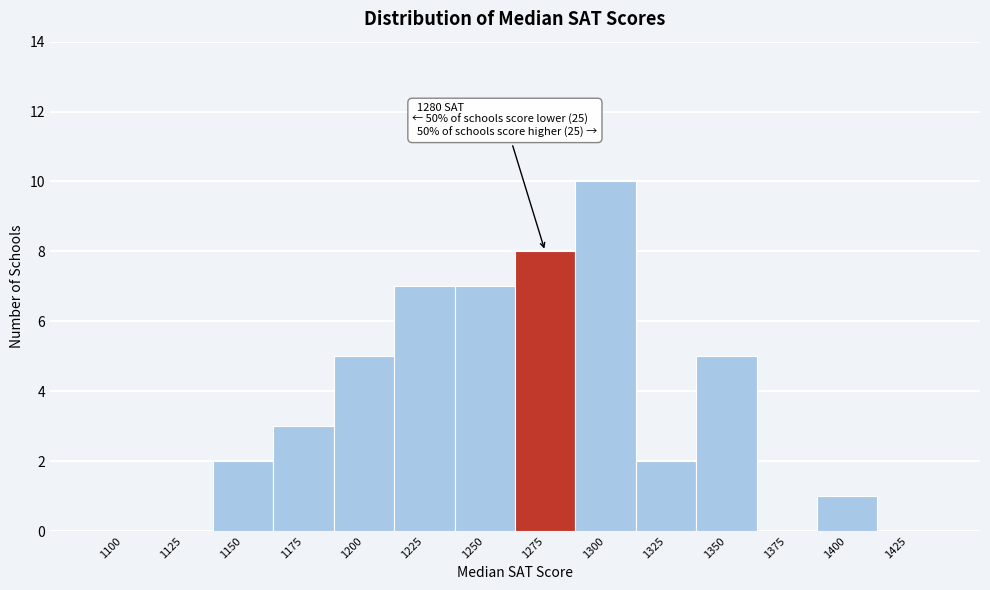

Reading left to right, transcribe all the data shown in this chart.

1100=0	1125=0	1150=2	1175=3	1200=5	1225=7	1250=7	1275=8	1300=10	1325=2	1350=5	1375=0	1400=1	1425=0